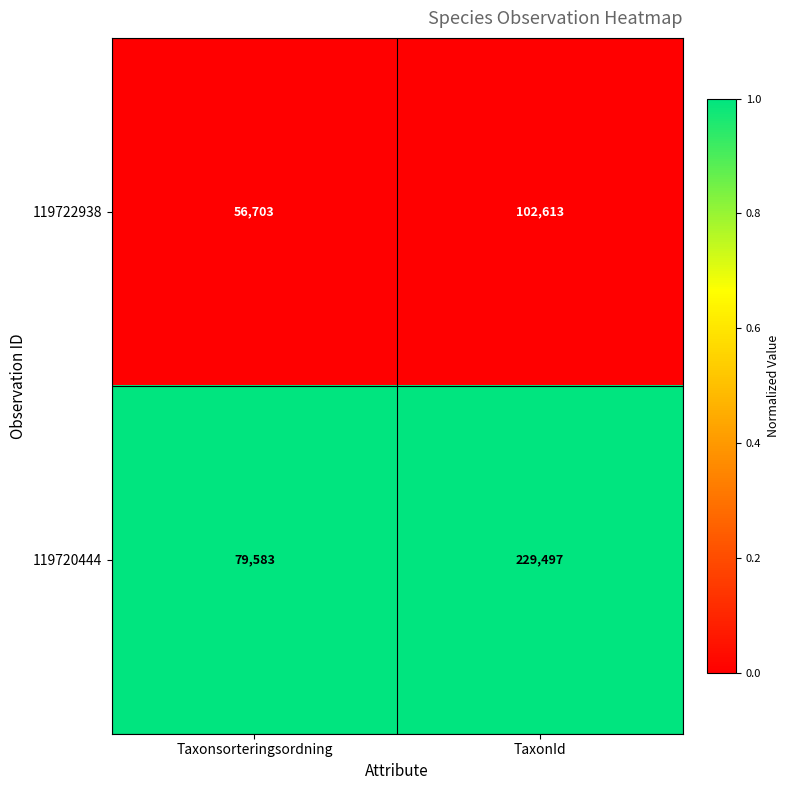

At which category is the sum across all series the highest?

TaxonId